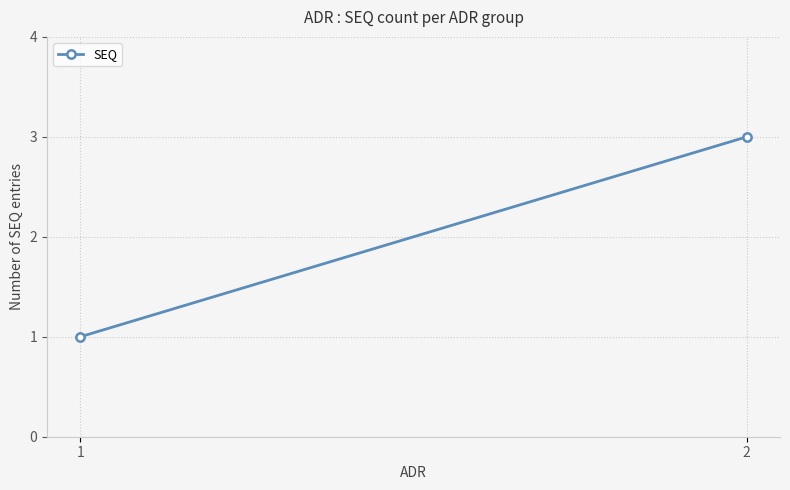

Between 2 and 1, which is larger?

2